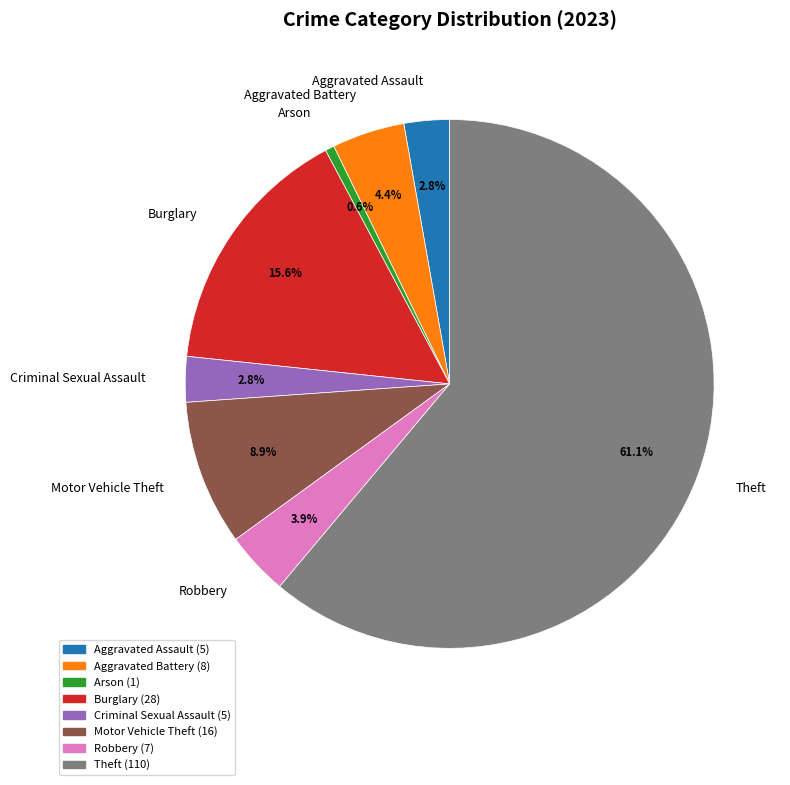

Which slice is the smallest?

Arson